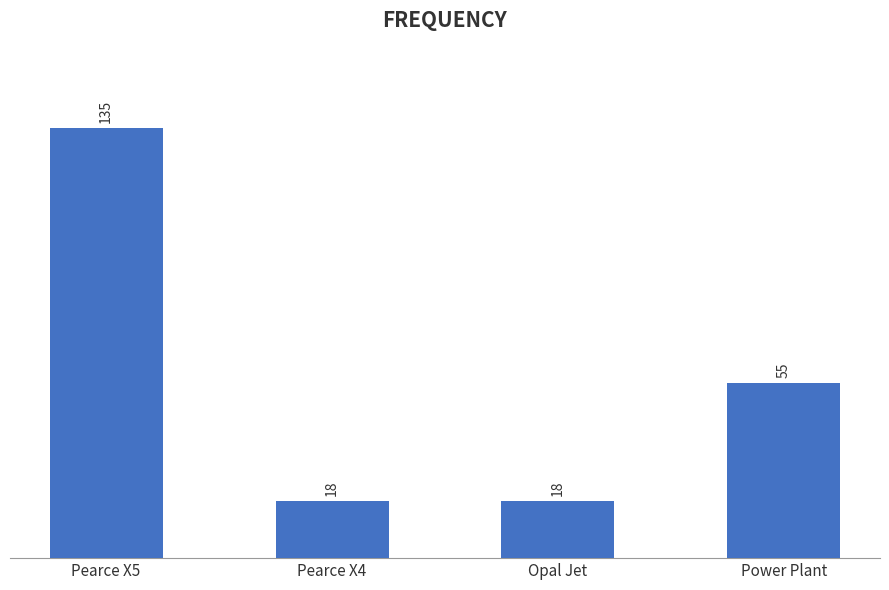

What is the smallest value displayed?

18